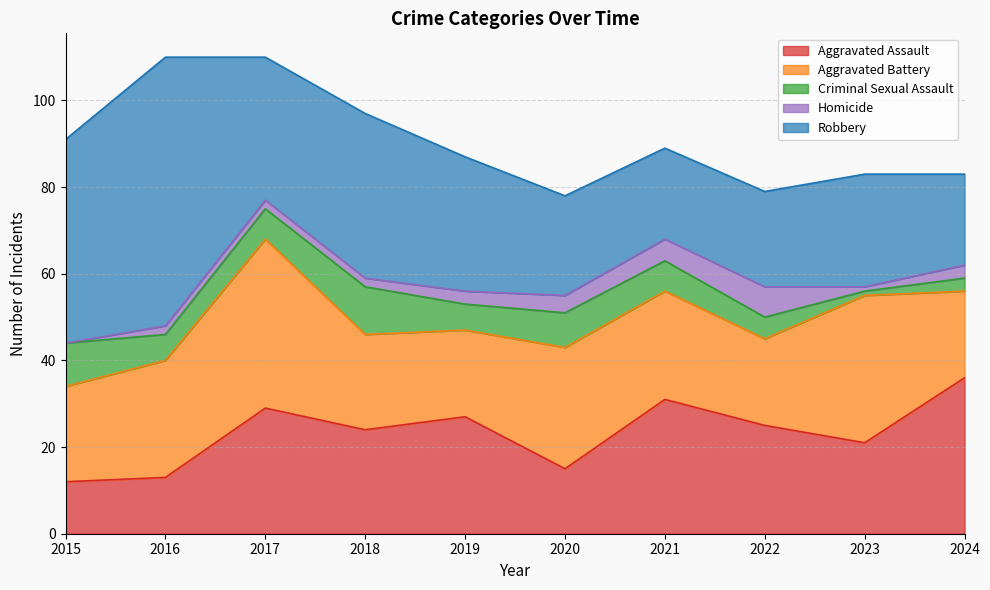

Does the chart display data point markers on the line(s)?

No